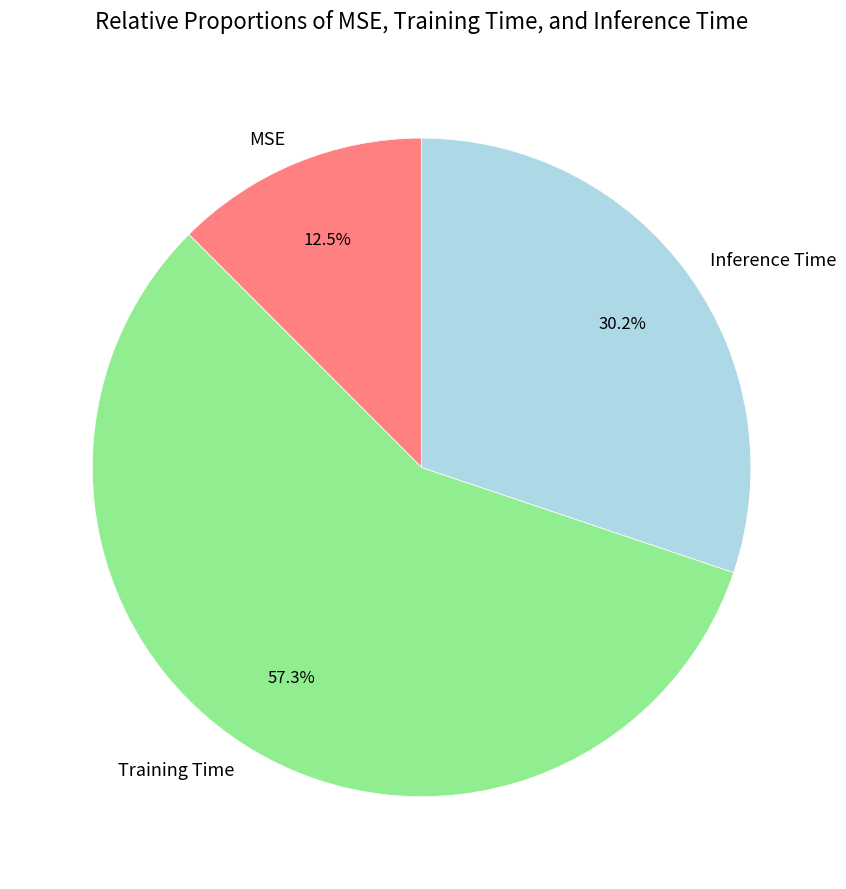

What is the majority slice?

Training Time